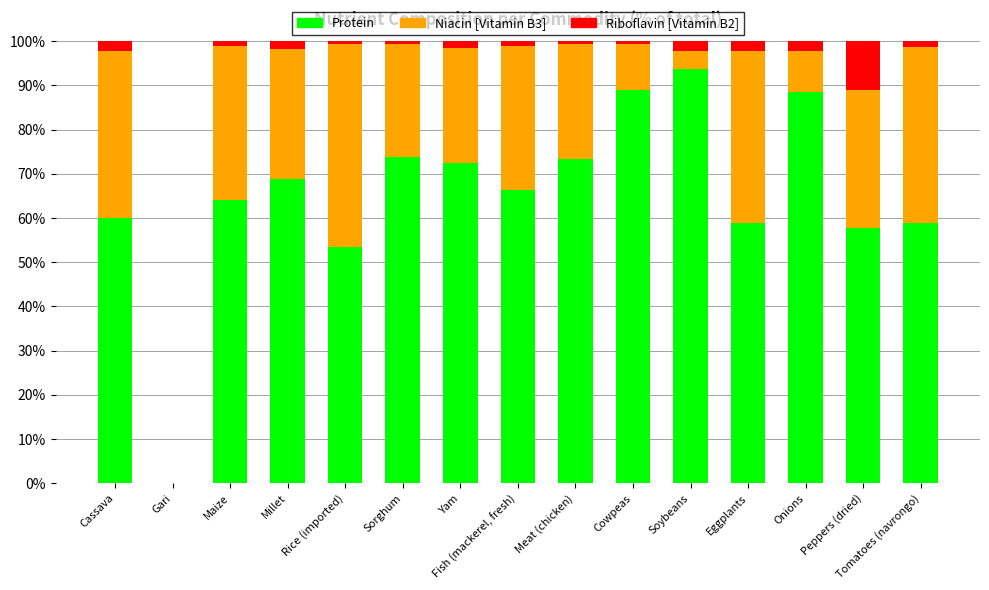

At which label does Protein reach its peak?

Soybeans